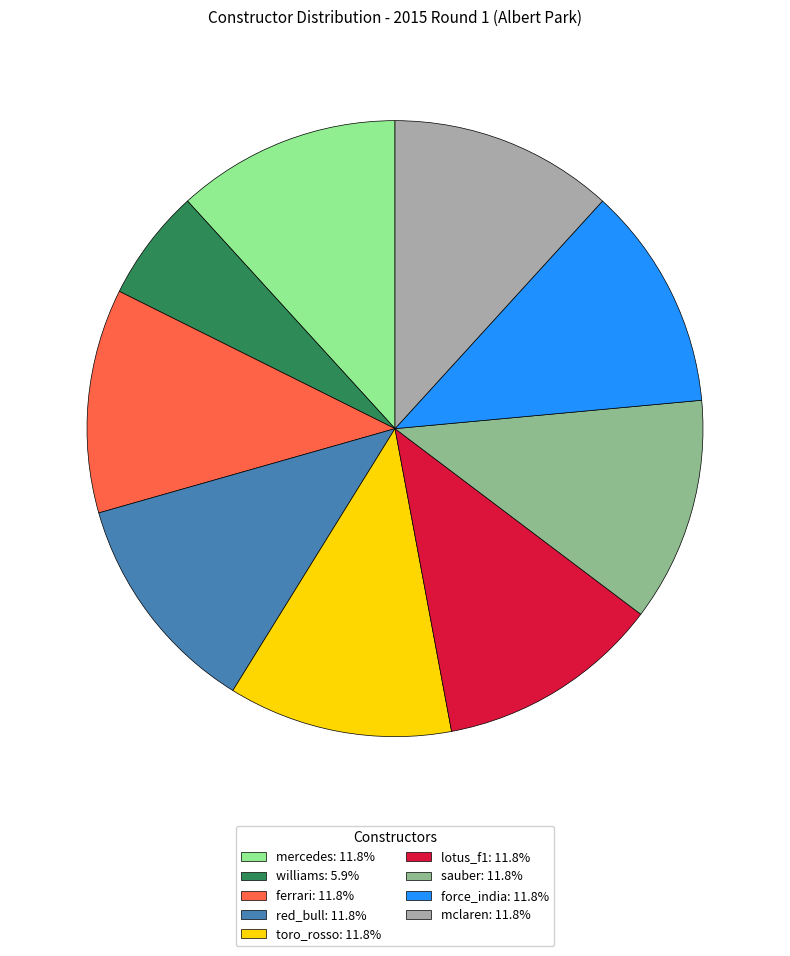

Approximately how many times larger is the value at sauber: 11.8% compared to lotus_f1: 11.8%?

1.0